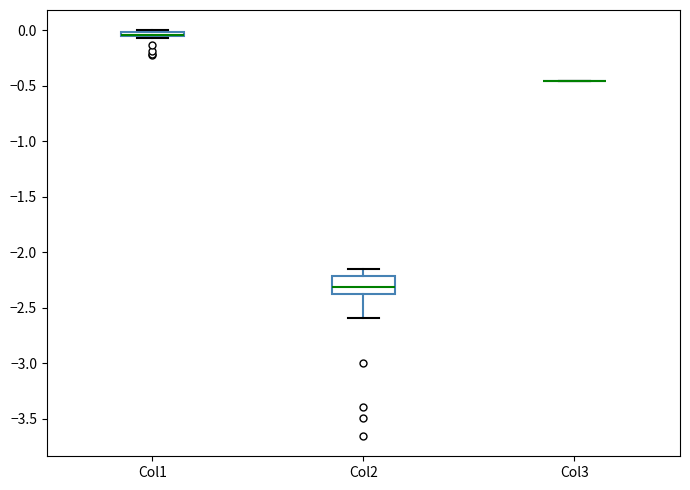

Where is the upper edge of the box for Col1 on the y-axis? The values are not printed on the chart, so give them approximately, as read against the axis.

0.00